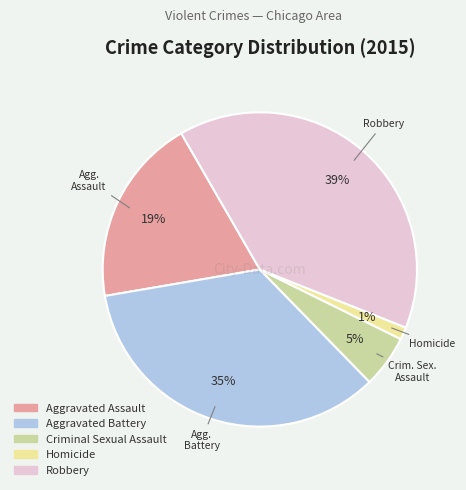

Which has a higher value, Criminal Sexual Assault or Homicide?

Criminal Sexual Assault